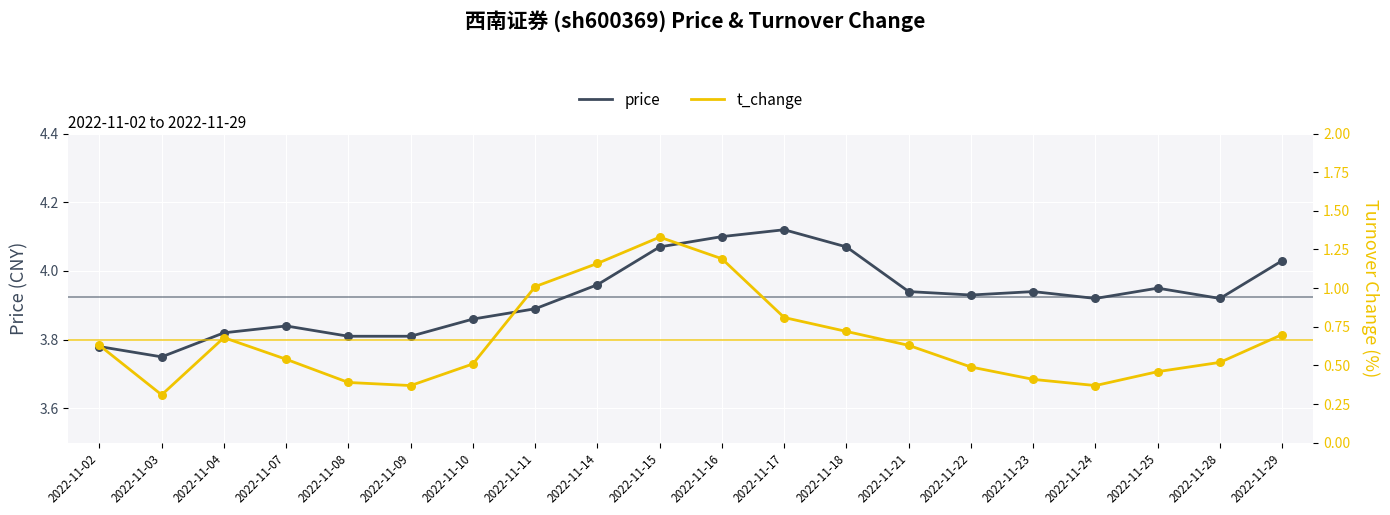

Is the value of t_change at 2022-11-04 greater than the value of price at 2022-11-09?

No